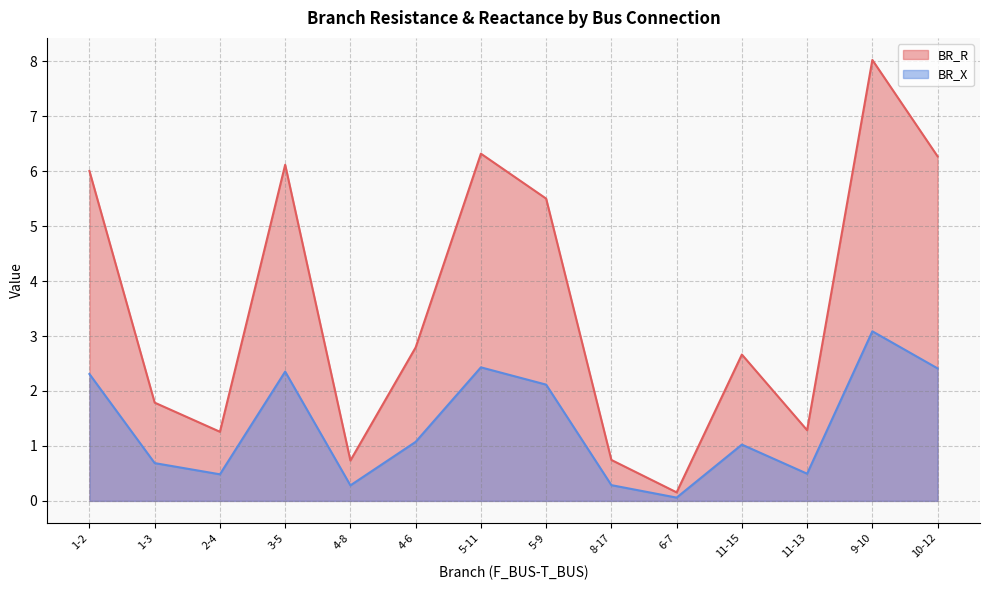

Is the value of BR_R at 4-8 greater than the value of BR_X at 1-3?

Yes